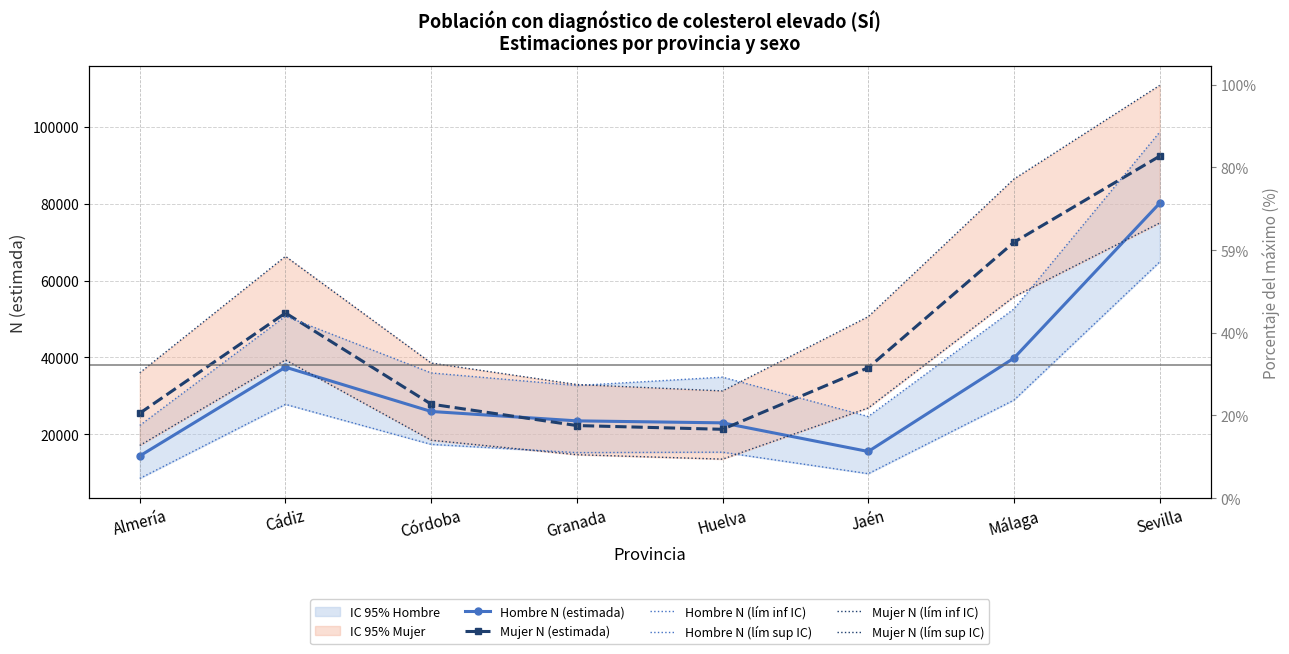

Is the value of Hombre N (lím inf IC) at Granada greater than the value of Hombre N (lím sup IC) at Sevilla?

No